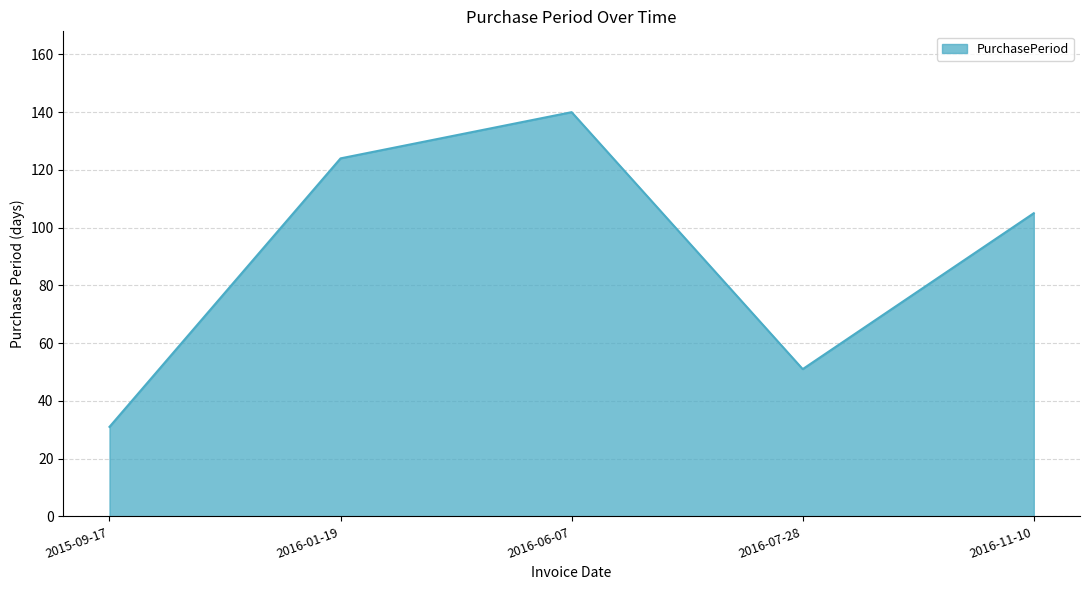

The value at 2016-06-07 is 96. True or false?

False